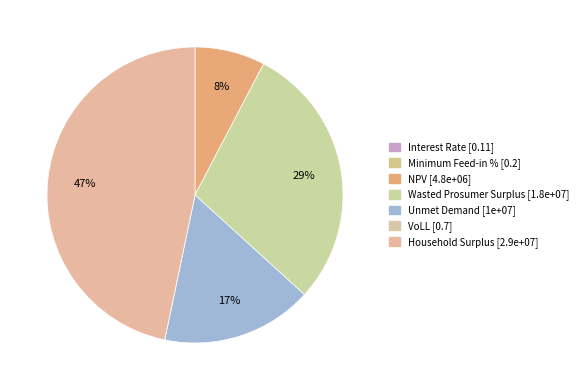

What is the change in value from NPV to Household Surplus?

+24290990.2